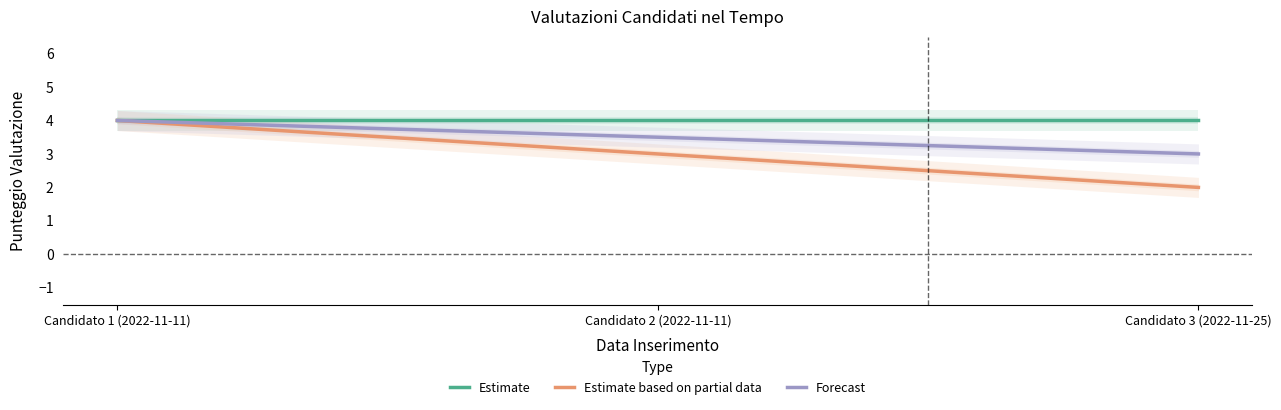

What is the maximum value for Estimate?

4.0